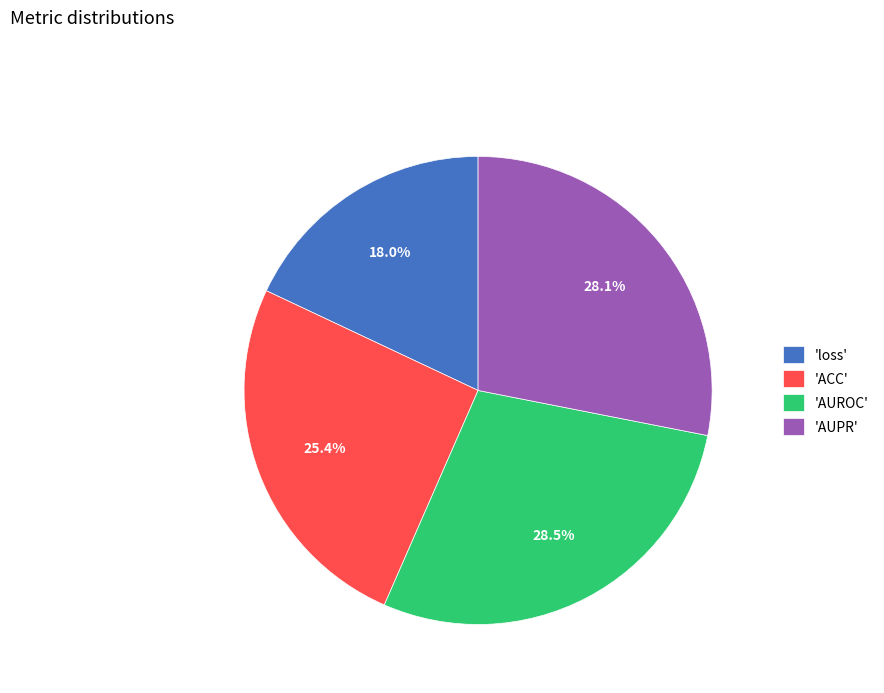

What is the total percentage of 'loss' and 'ACC'?

43.4%